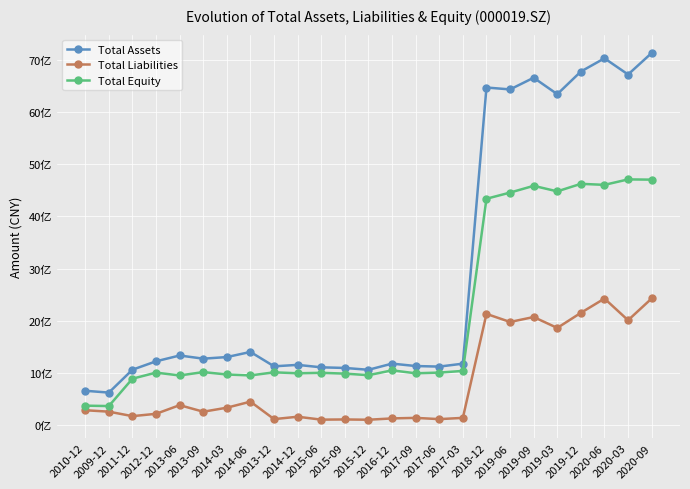

True or false: Total Assets has more than 2 points higher than both neighbors.

True